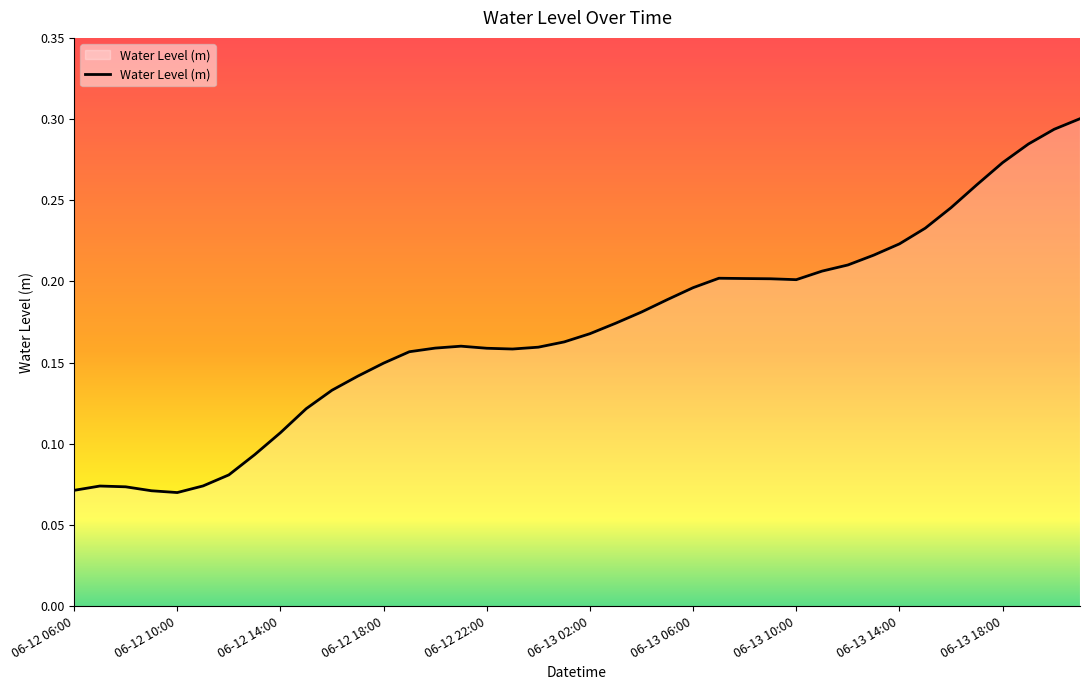

Reading left to right, what are all the values shown in this chart?

0.1	0.1	0.1	0.1	0.1	0.1	0.1	0.1	0.1	0.1	0.1	0.1	0.1	0.2	0.2	0.2	0.2	0.2	0.2	0.2	0.2	0.2	0.2	0.2	0.2	0.2	0.2	0.2	0.2	0.2	0.2	0.2	0.2	0.2	0.2	0.3	0.3	0.3	0.3	0.3